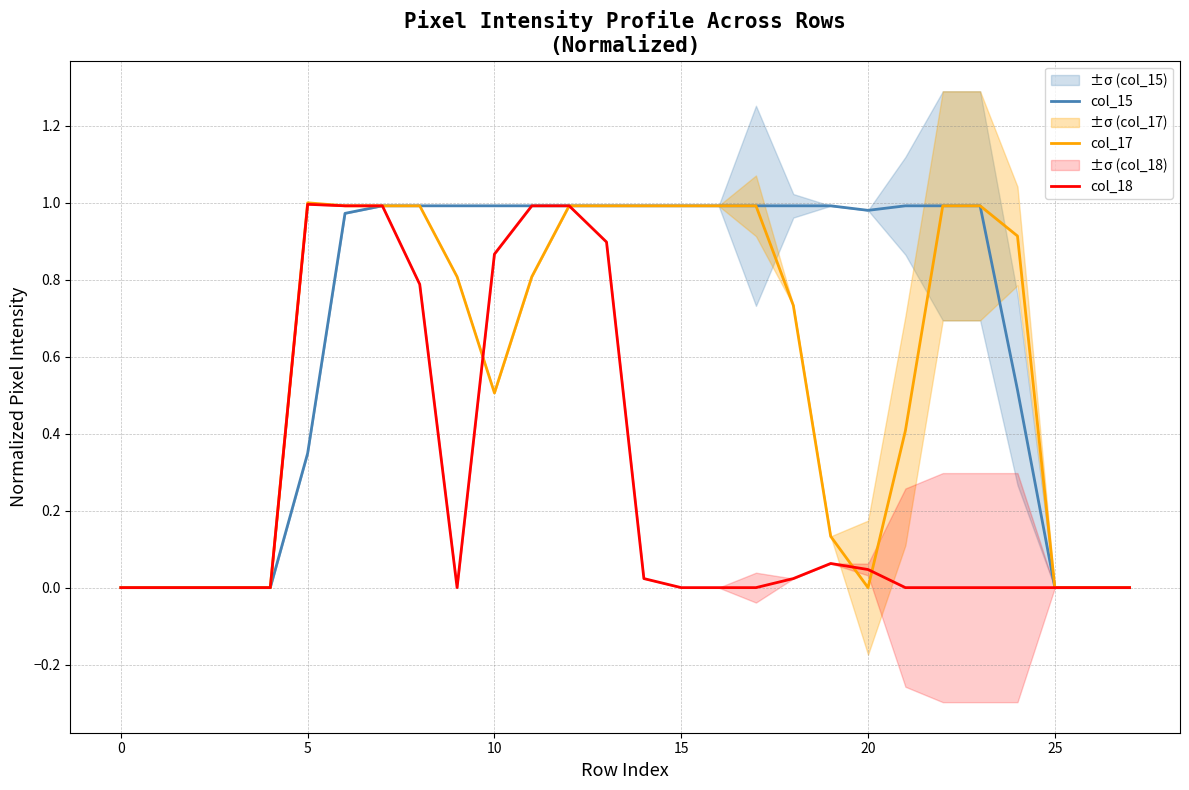

The value of col_17 at 15 is 1.0. True or false?

True